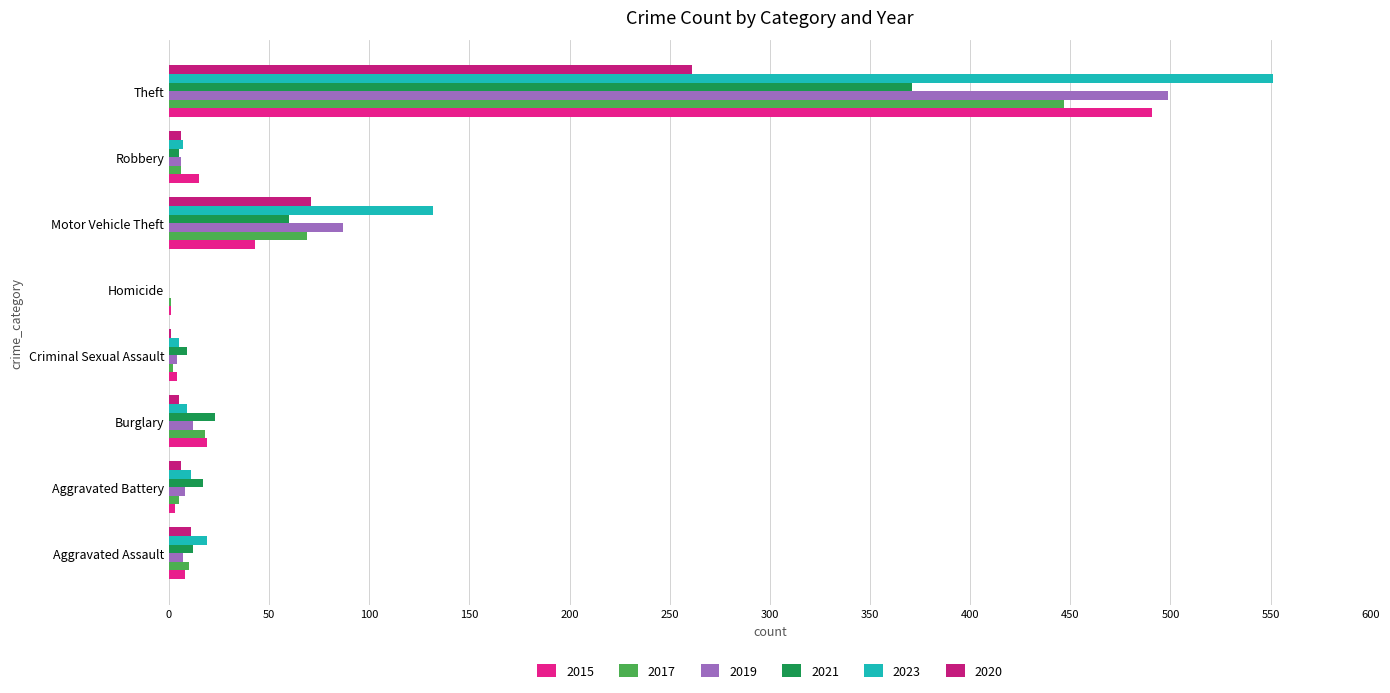

True or false: 2020 has a value of 9 at Robbery.

False